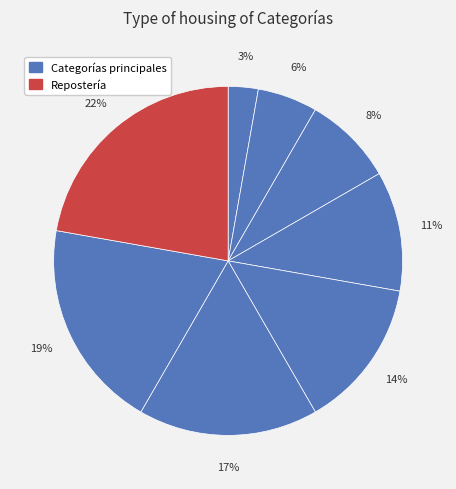

How many slices are in this pie chart?

8